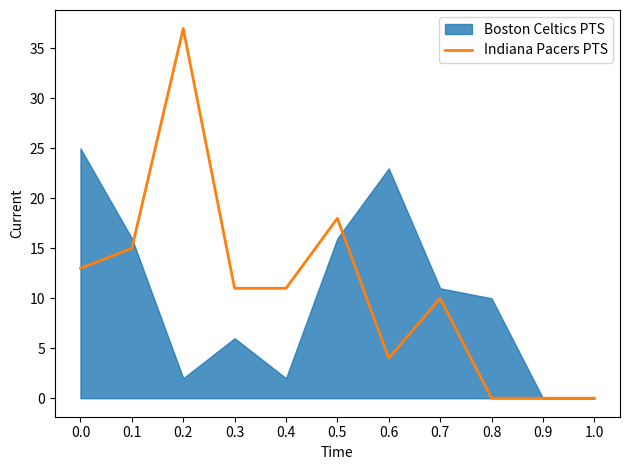

True or false: Indiana Pacers PTS has a value of 21 at 1.0.

False